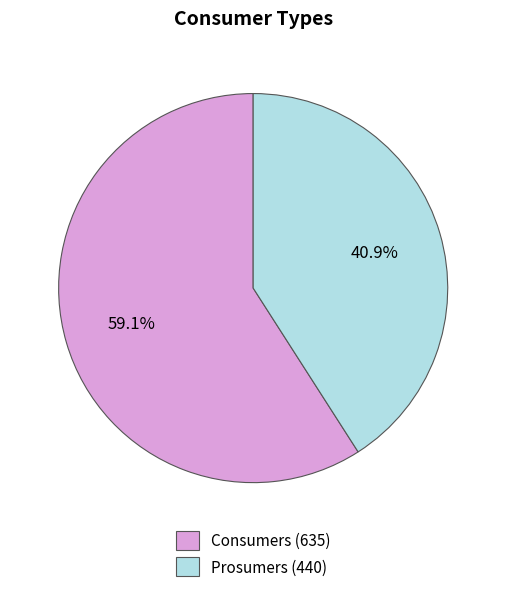

Is it true that Consumers is 59% of the pie?

True